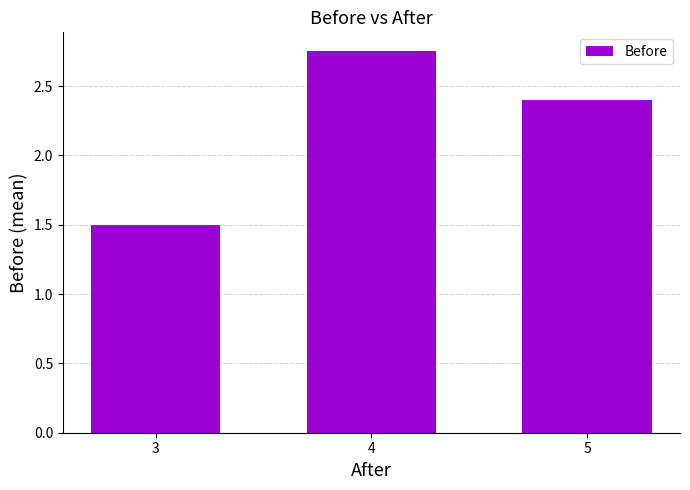

Between 5 and 4, which is larger?

4